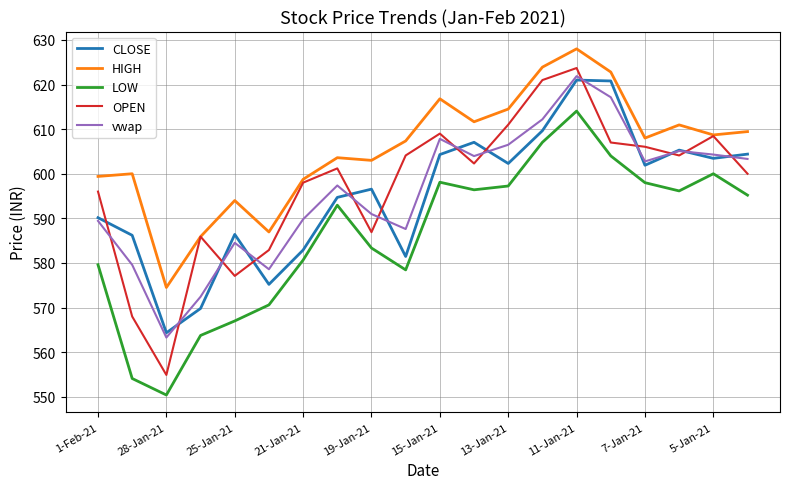

Which series has the largest total across all categories?

HIGH